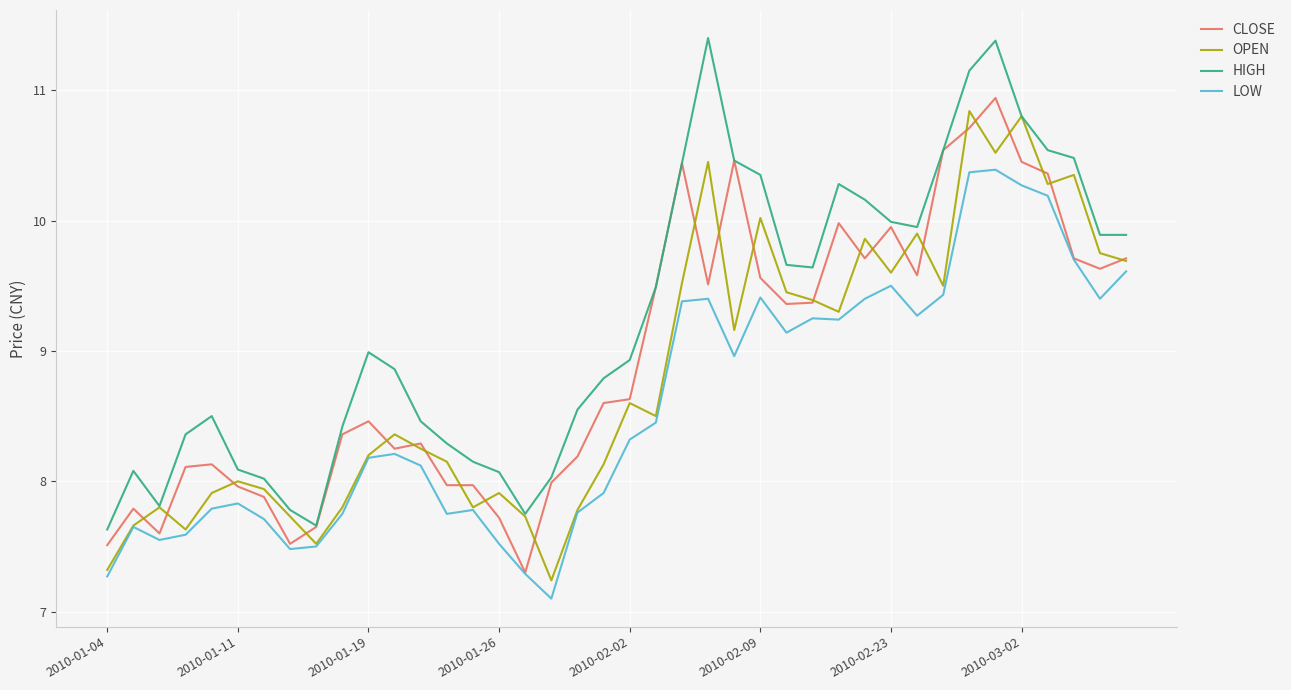

What is the maximum value for OPEN?

10.8